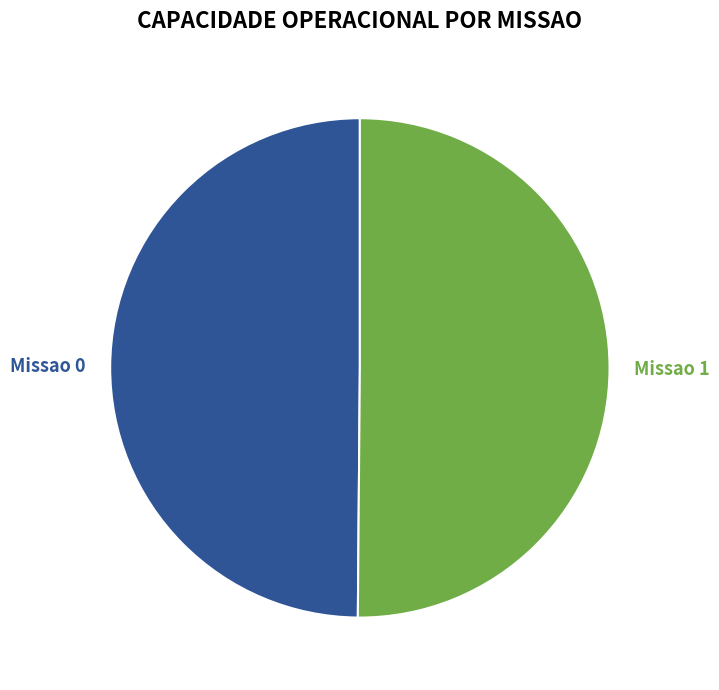

How many slices are in this pie chart?

2